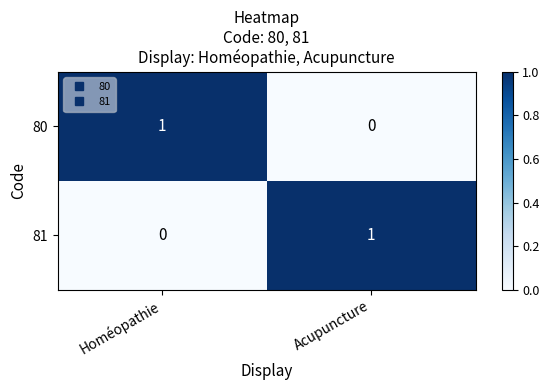

At Acupuncture, list the series in order from largest to smallest.

81, 80